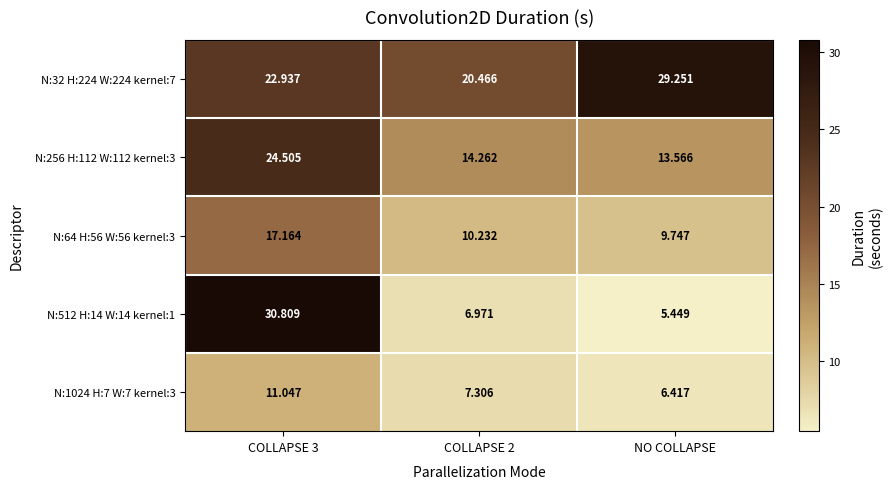

At which category is the sum across all series the highest?

COLLAPSE 3